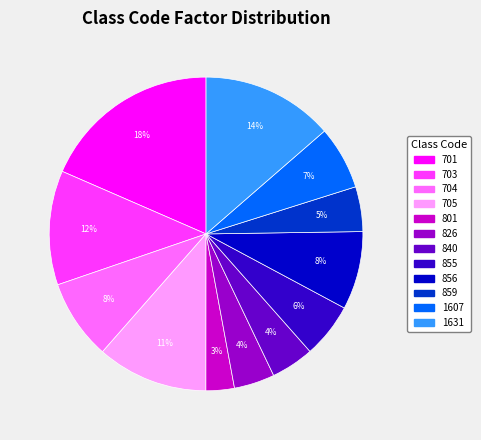

Is there any slice that represents more than half of the pie?

No